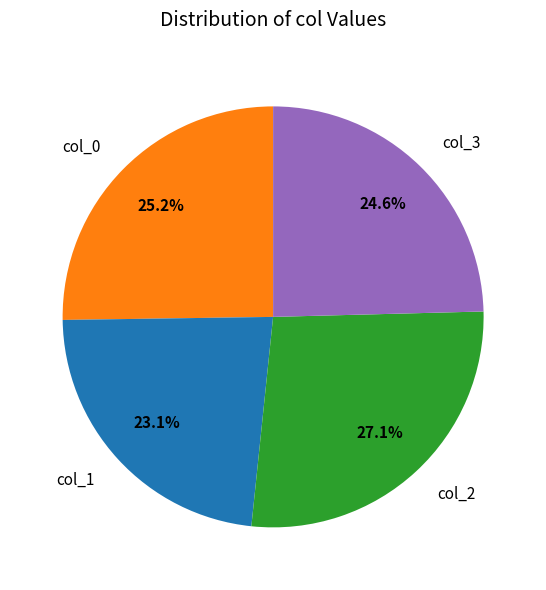

Count the number of slices in the pie.

4